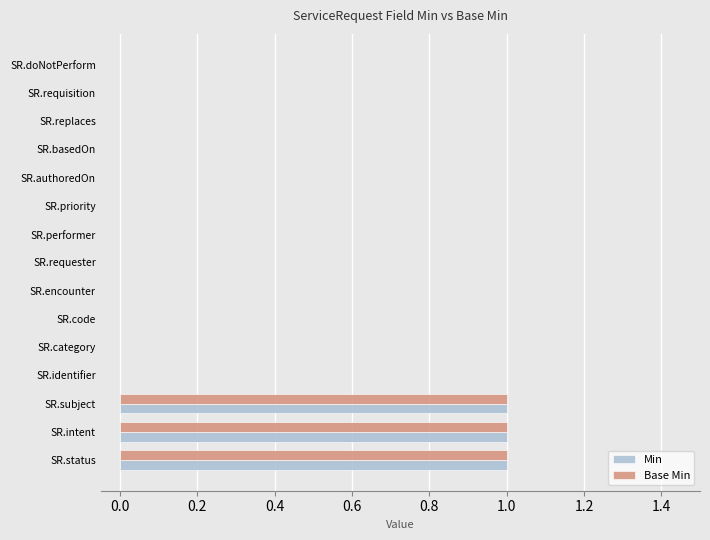

What is the sum of all Base Min values?

3